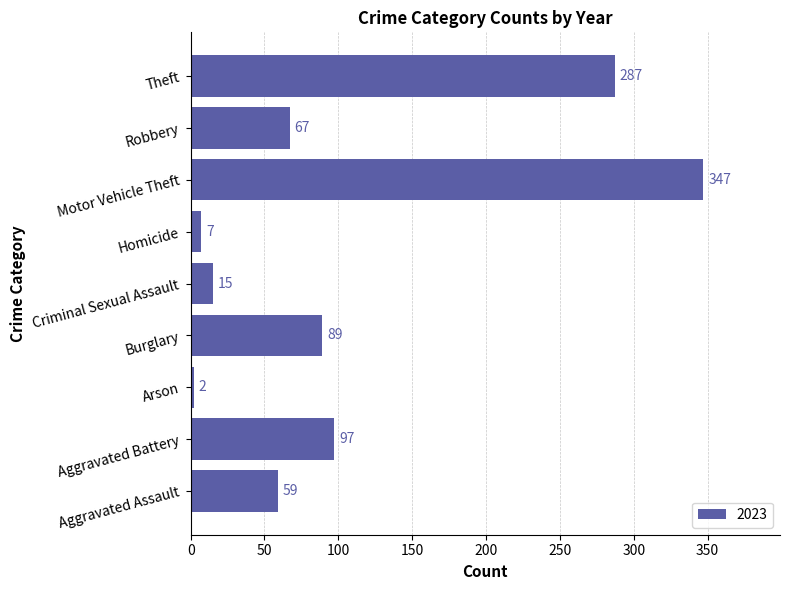

Read the value at Aggravated Assault, to the nearest 10.

60